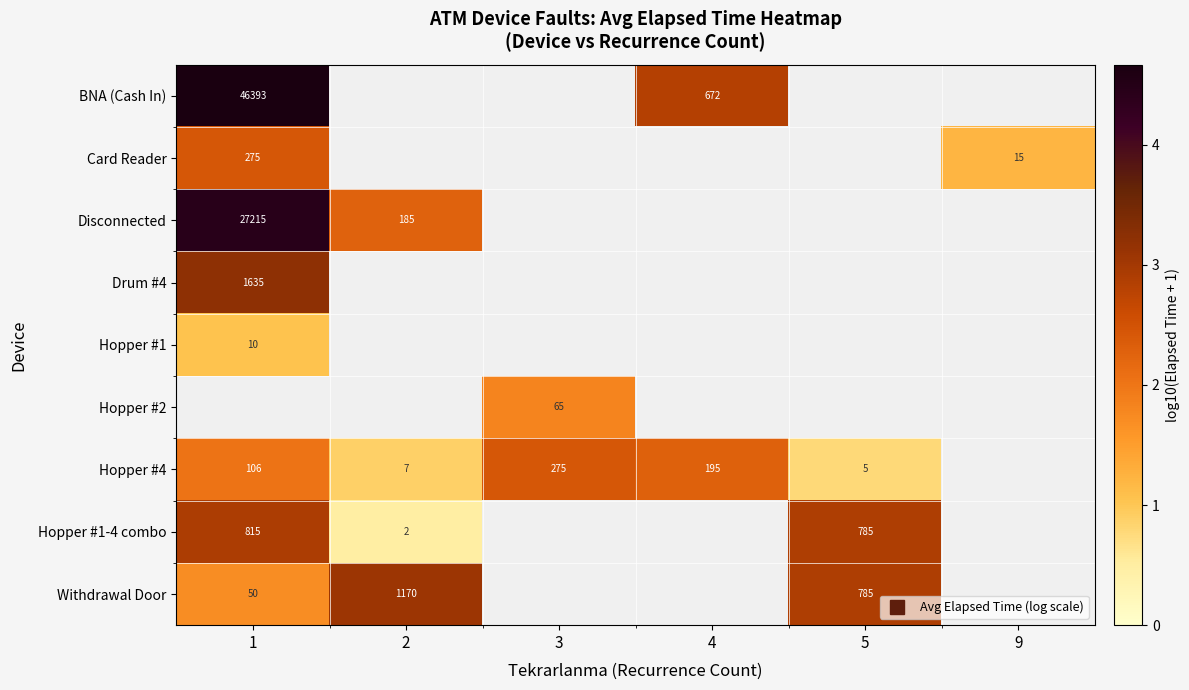

What is the spread (max minus min) of values at 4?

0.5